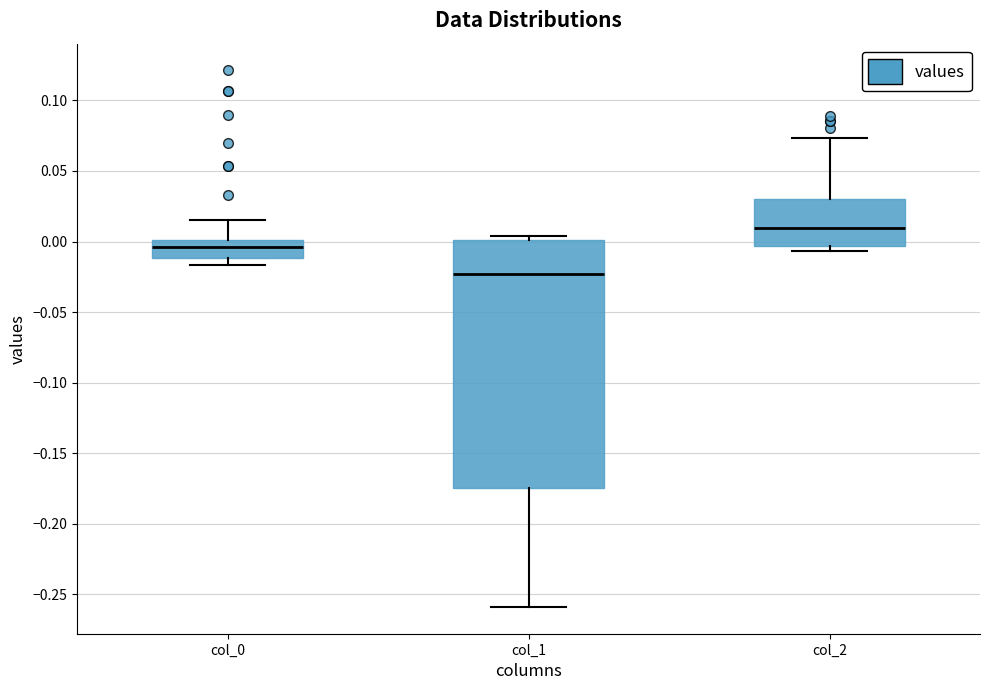

Reading left to right, read every box against the y-axis: the position of its median line, the range the box covers, and the ends of its whiskers. The values are not printed on the chart, so give them approximately, as read against the axis.

col_0: median -0.005, box -0.010 to 0.000, whiskers -0.015 to 0.015
col_1: median -0.025, box -0.175 to 0.000, whiskers -0.260 to 0.005
col_2: median 0.010, box -0.005 to 0.030, whiskers -0.005 (just below the box's lower edge) to 0.075